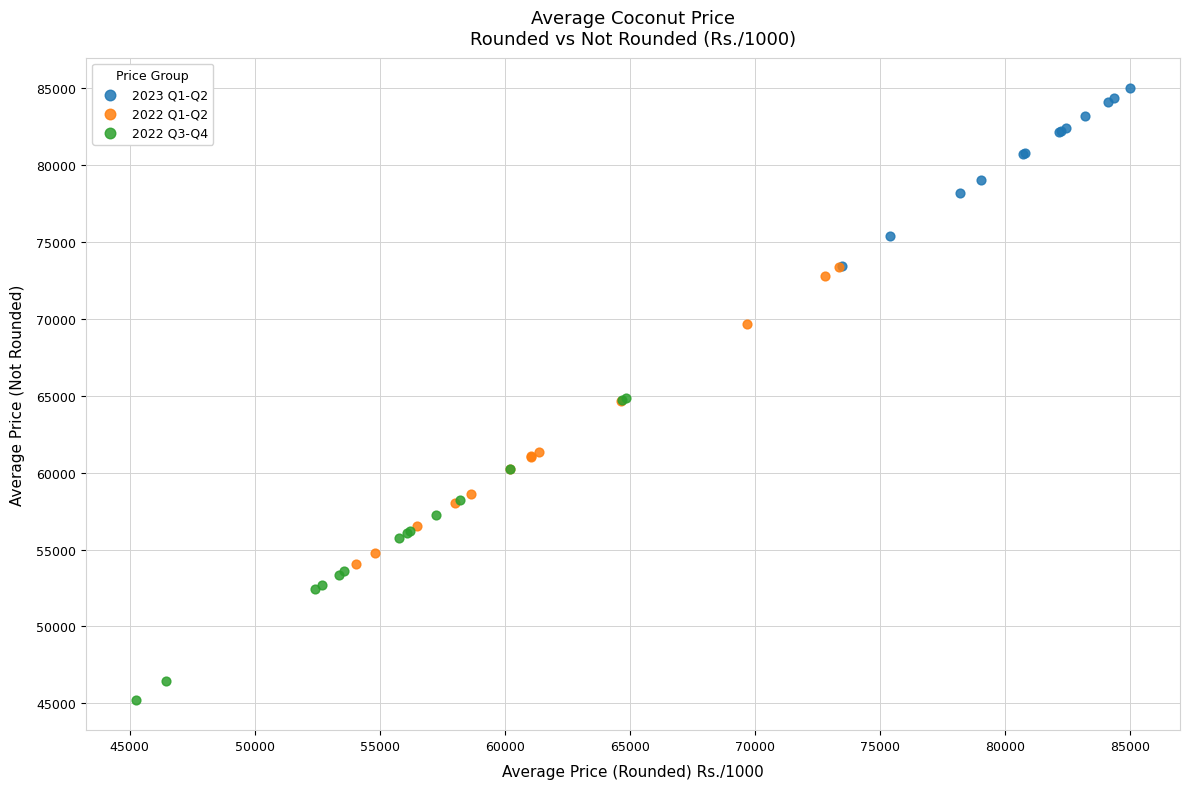

Which series contains the lowest Y value?

2022 Q3-Q4